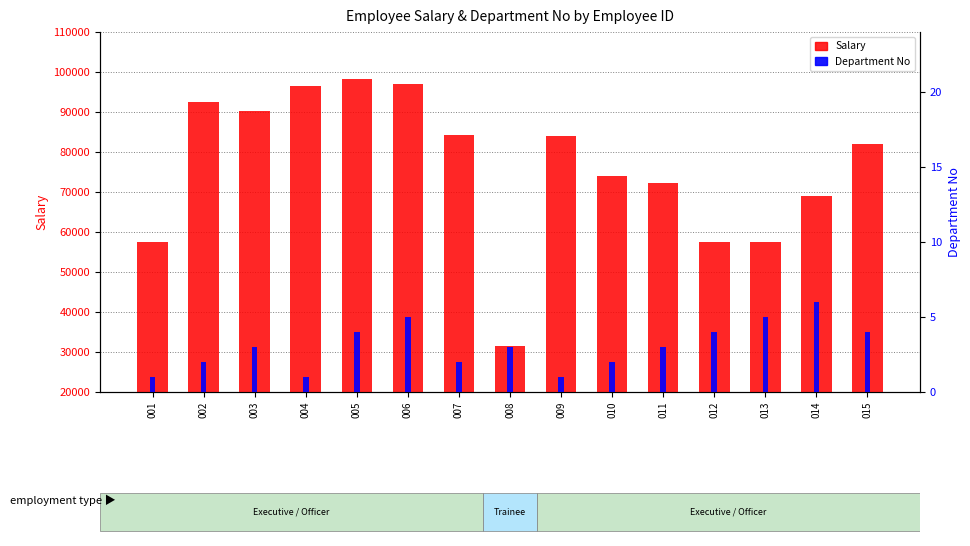

Which category has the lowest value in the Department No series?

001